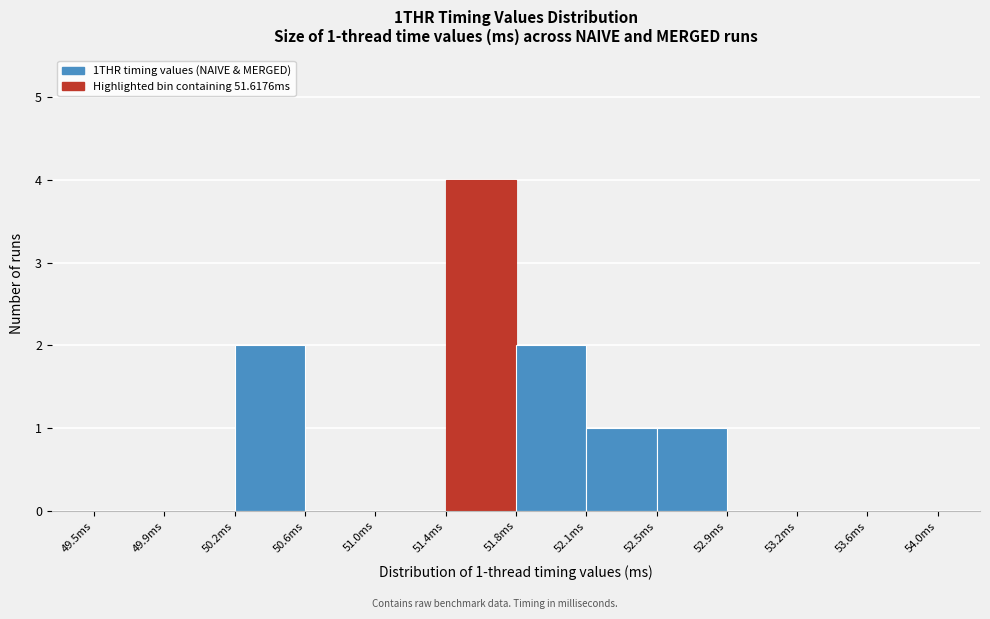

Reading left to right, list all the values displayed in this chart.

49.5ms=0	49.9ms=0	50.2ms=2	50.6ms=0	51.0ms=0	51.4ms=4	51.8ms=2	52.1ms=1	52.5ms=1	52.9ms=0	53.2ms=0	53.6ms=0